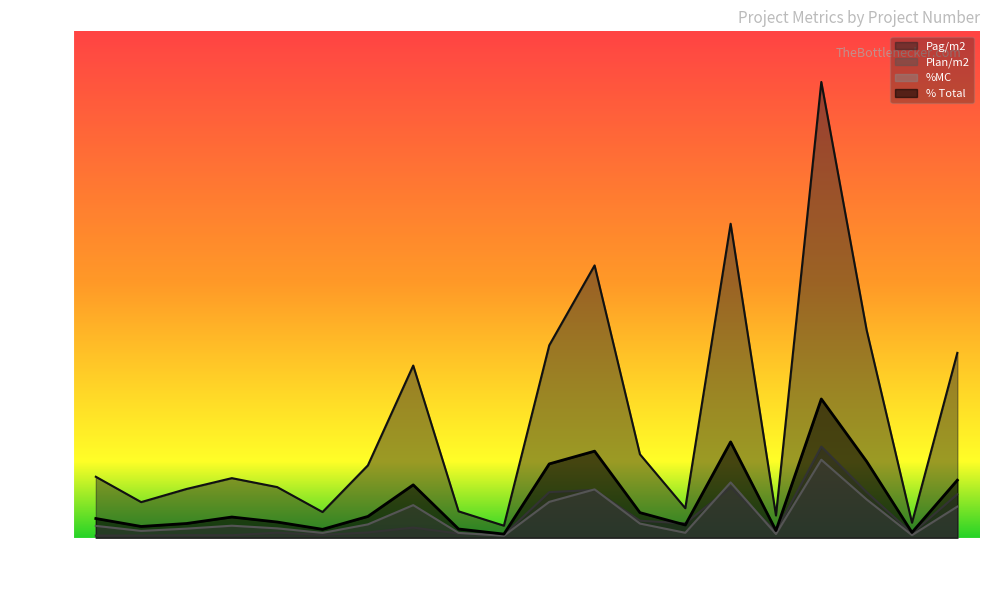

Does the chart display data point markers on the line(s)?

No